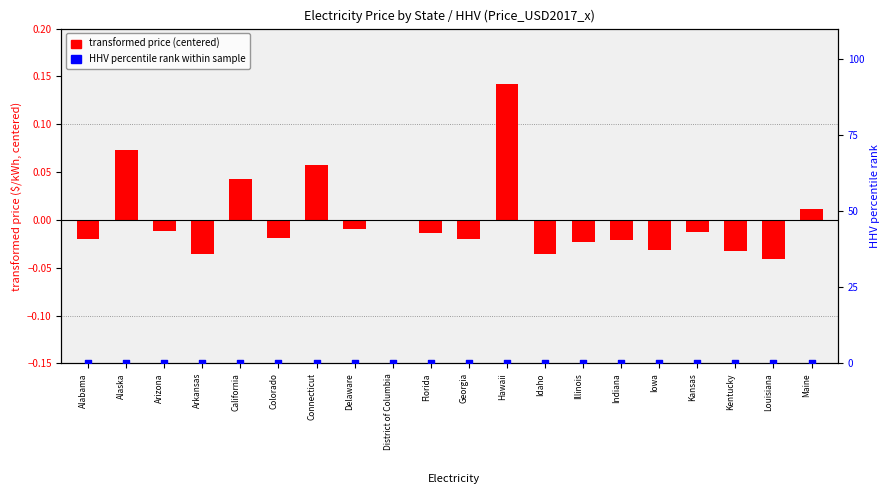

At which category is the sum across all series the highest?

Hawaii